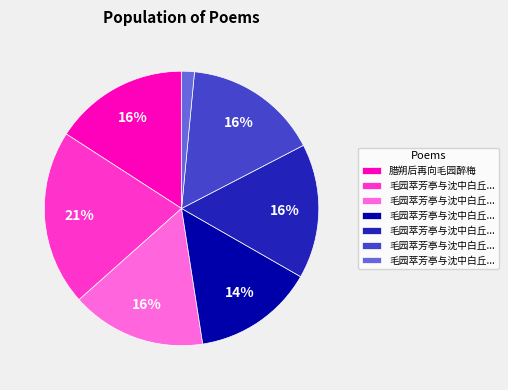

Is there any slice that represents more than half of the pie?

No